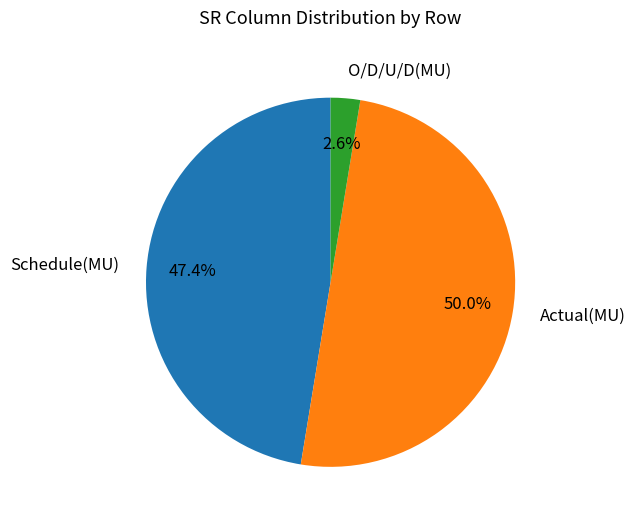

Combined, what portion of the pie is Actual(MU) and O/D/U/D(MU)?

52.6%